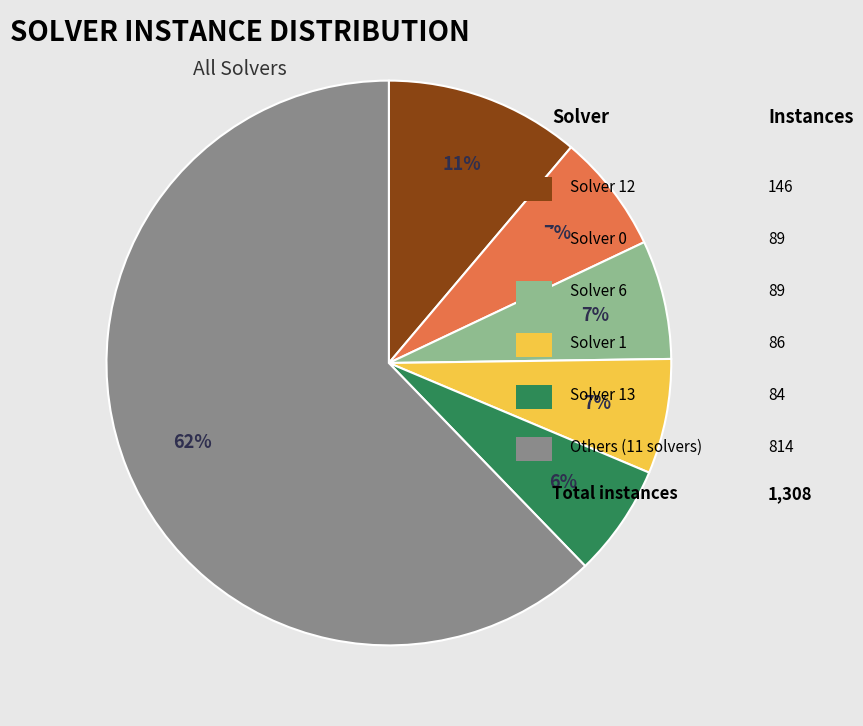

To the nearest percent, what is the difference between the largest and smallest slice percentages?

56%